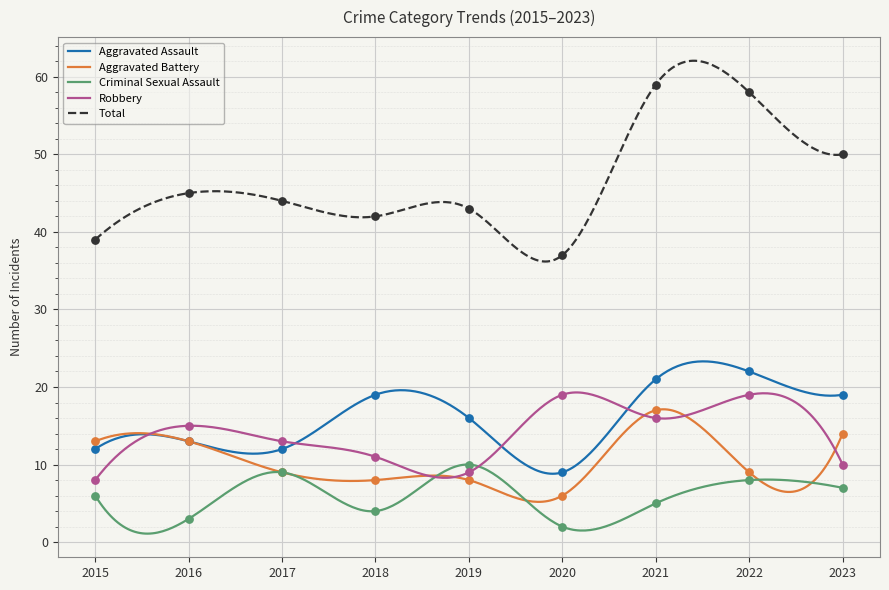

At which category is the sum across all series the highest?

2021